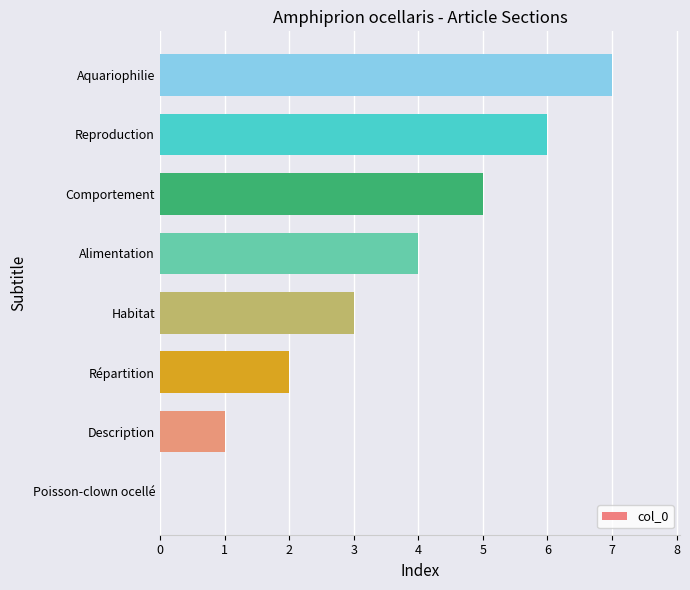

Is it true that the value at Comportement is 5?

True